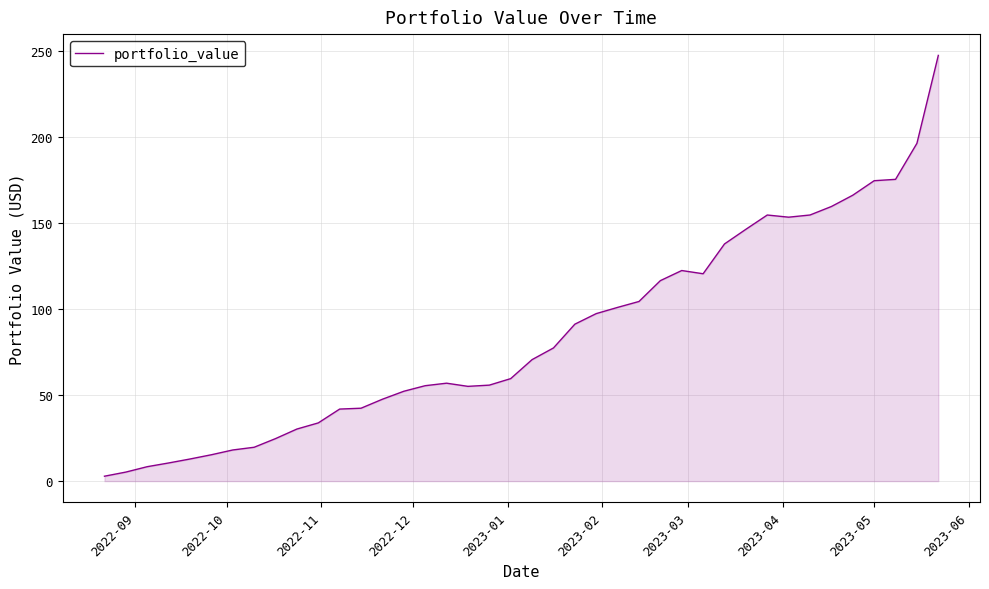

What is the maximum value shown in the chart?

247.7